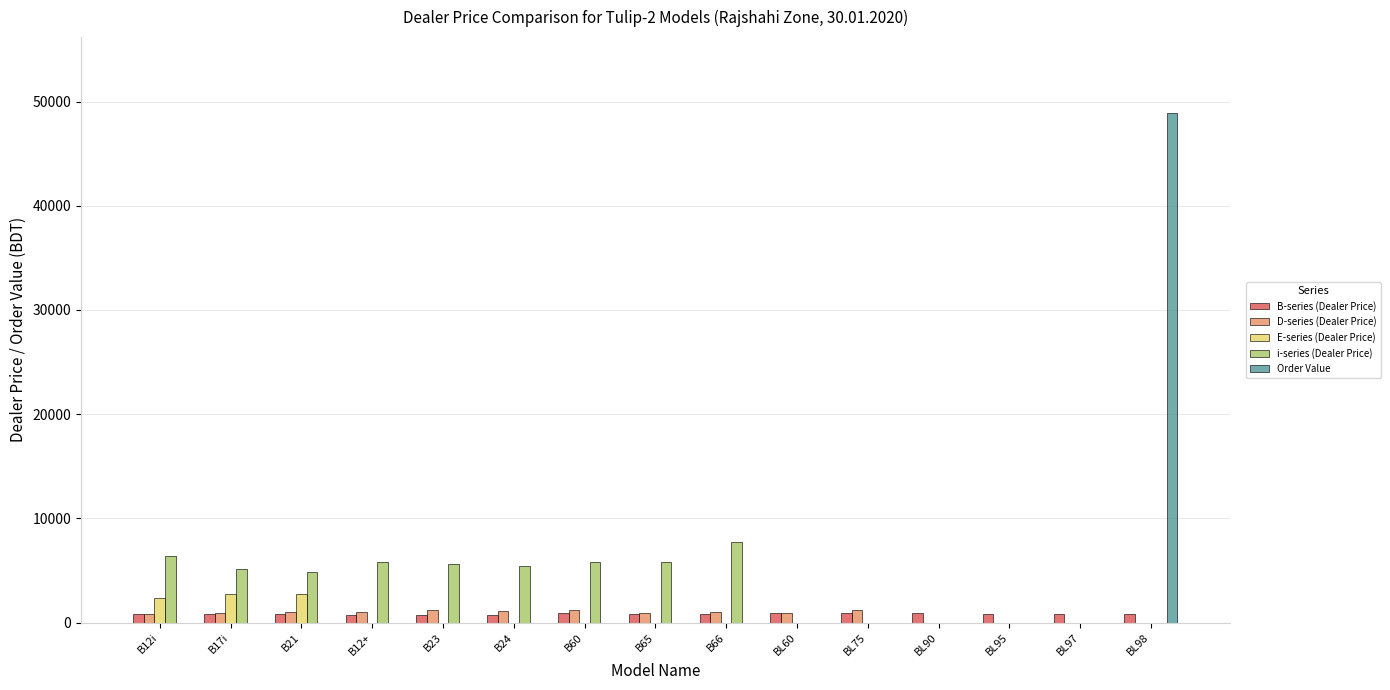

What is the maximum value for i-series (Dealer Price)?

7714.2